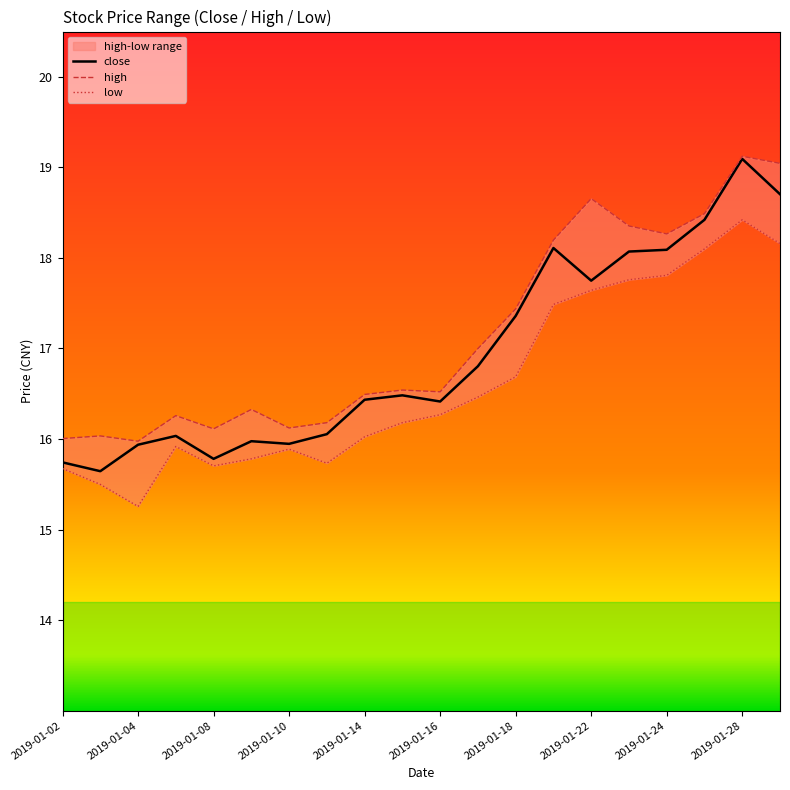

What is the greatest value displayed?

19.1